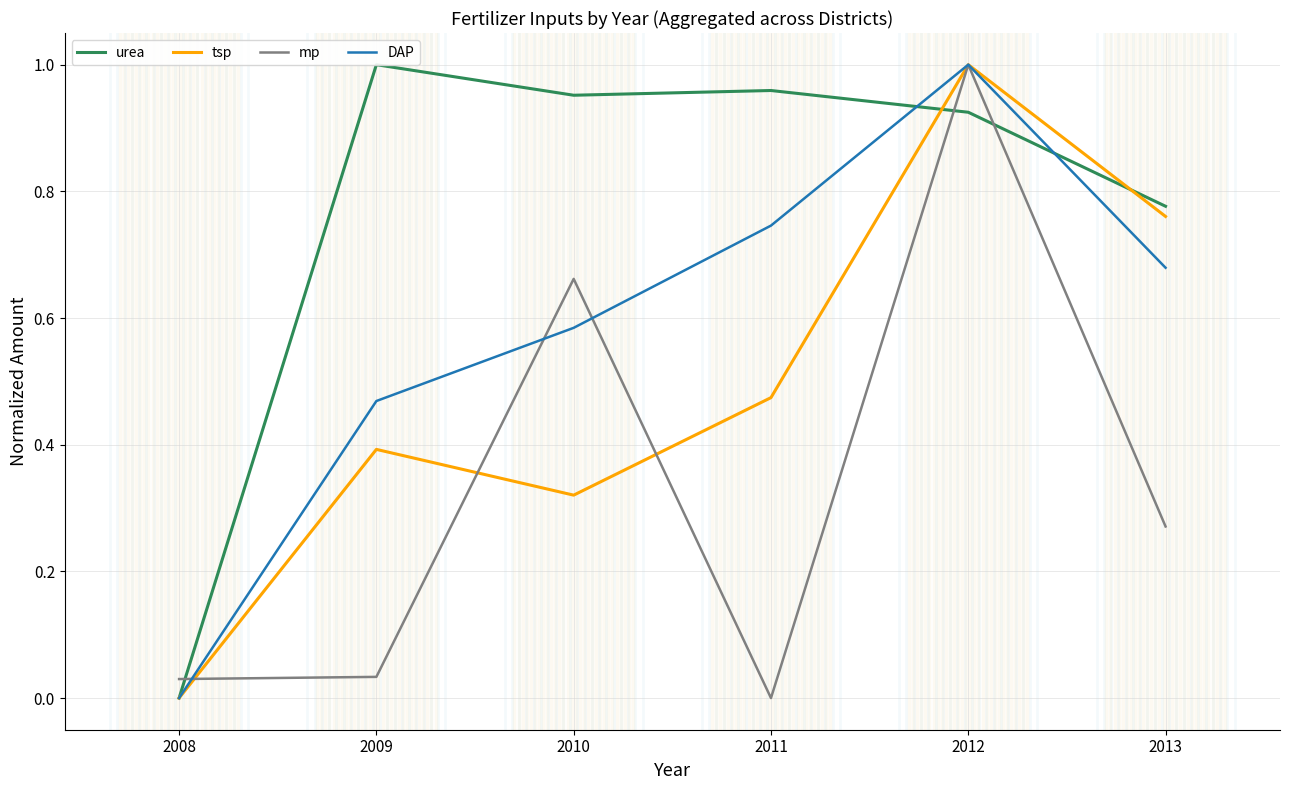

How many times do urea and mp cross each other?

3